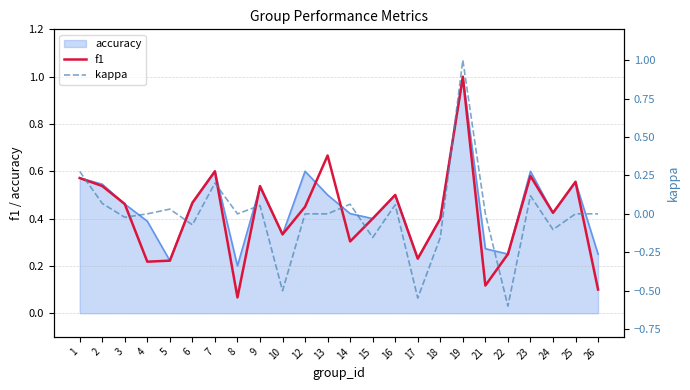

Is the value of accuracy at 7 greater than the value of f1 at 4?

Yes